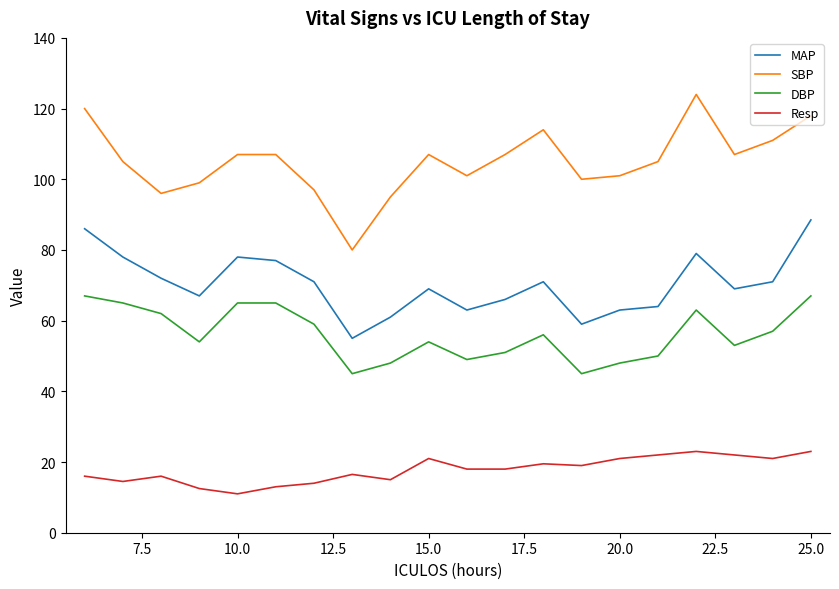

What is the smallest value displayed?

11.0